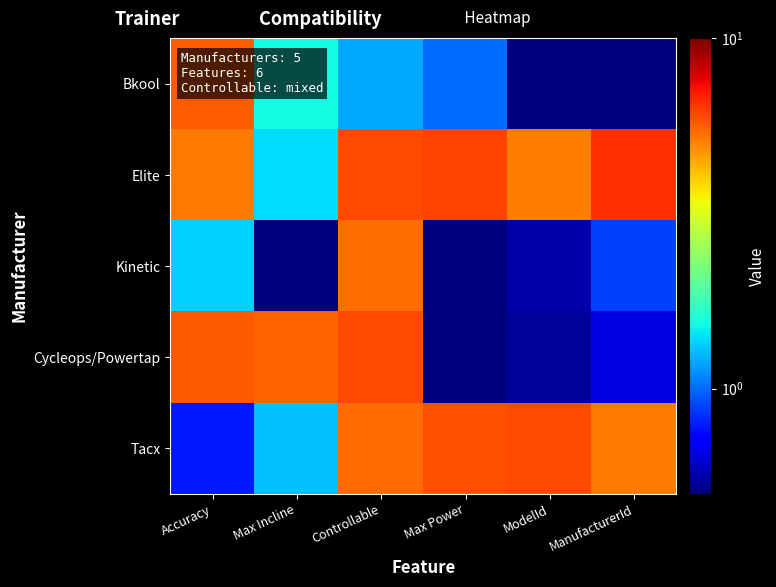

Rank the series by their maximum value, from lowest to highest.

Kinetic, Bkool, Tacx, Cycleops/Powertap, Elite